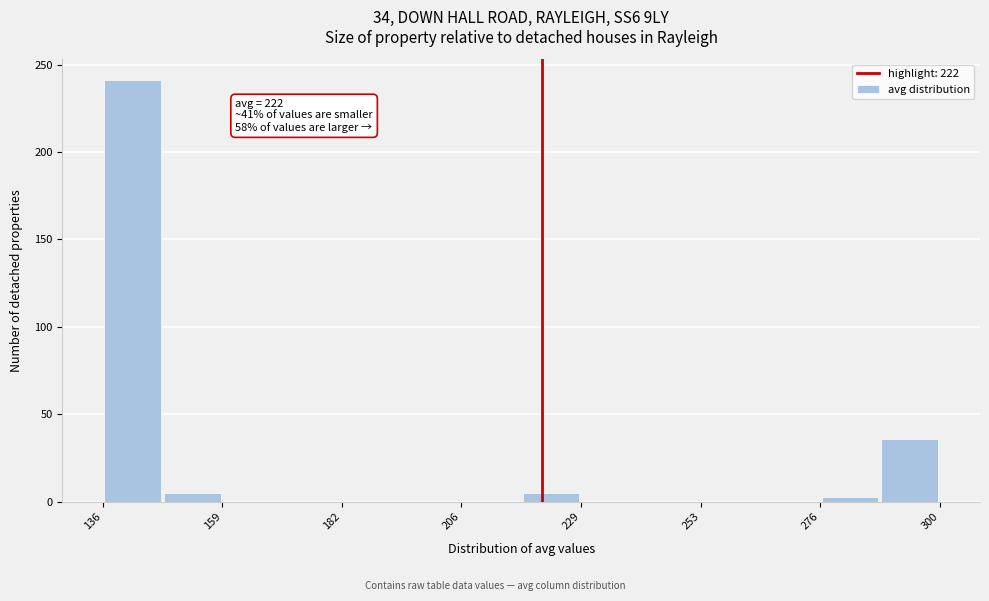

Read against the x-axis, roughly where is the centre of the tallest bar?

140